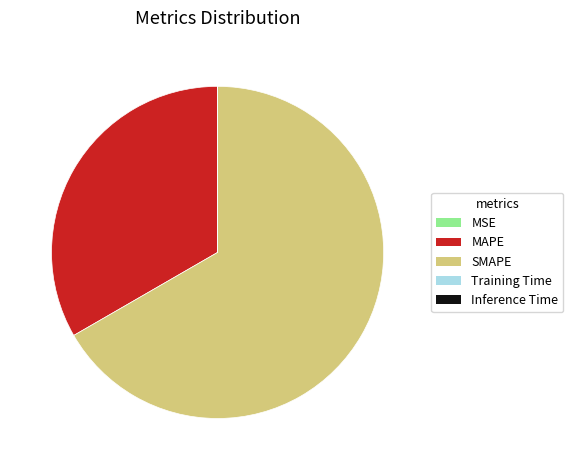

Is it true that SMAPE is 67% of the pie?

True